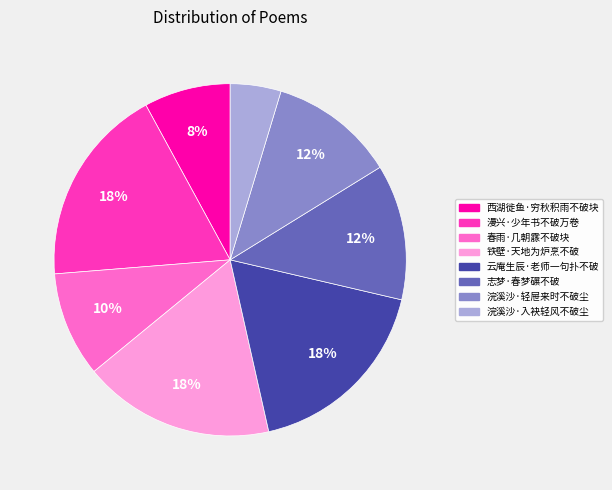

Which slice is the smallest?

浣溪沙·入袂轻风不破尘